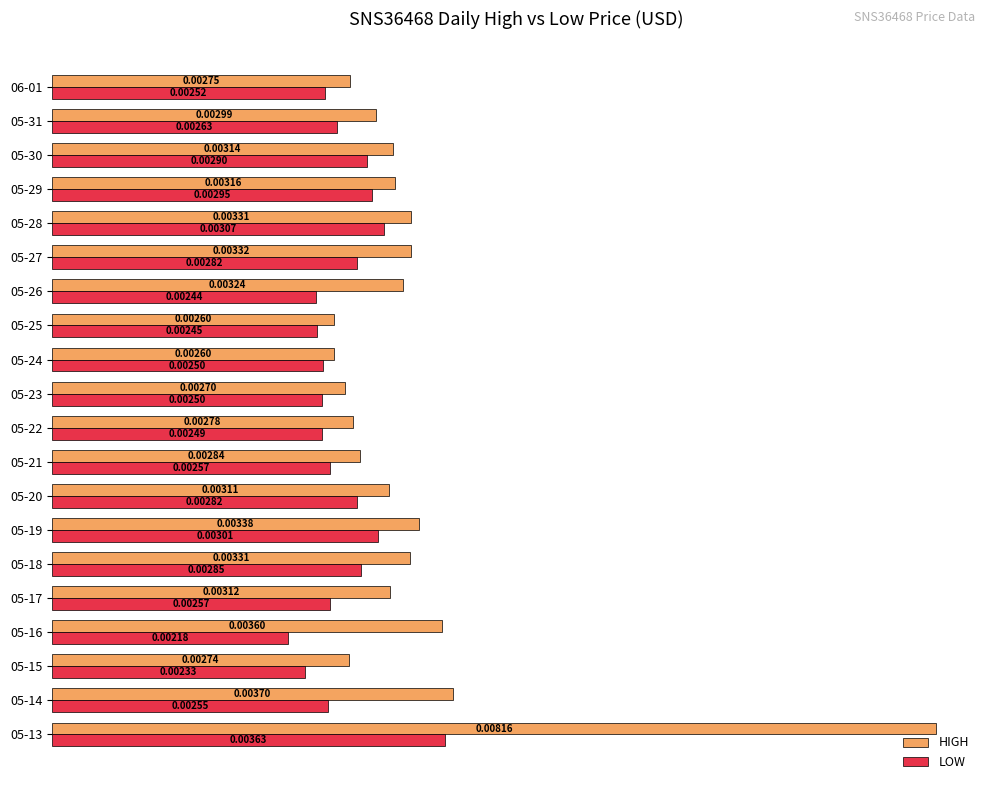

Which series has the largest range (max minus min)?

HIGH